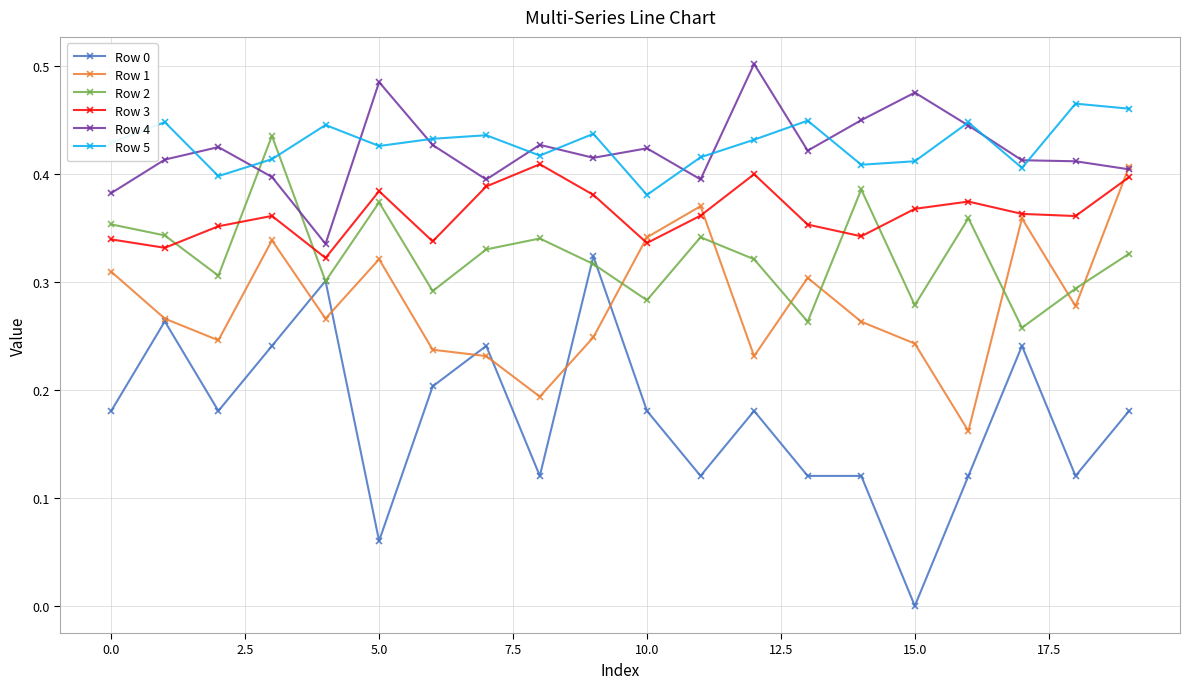

Which series has the largest range (max minus min)?

Row 0